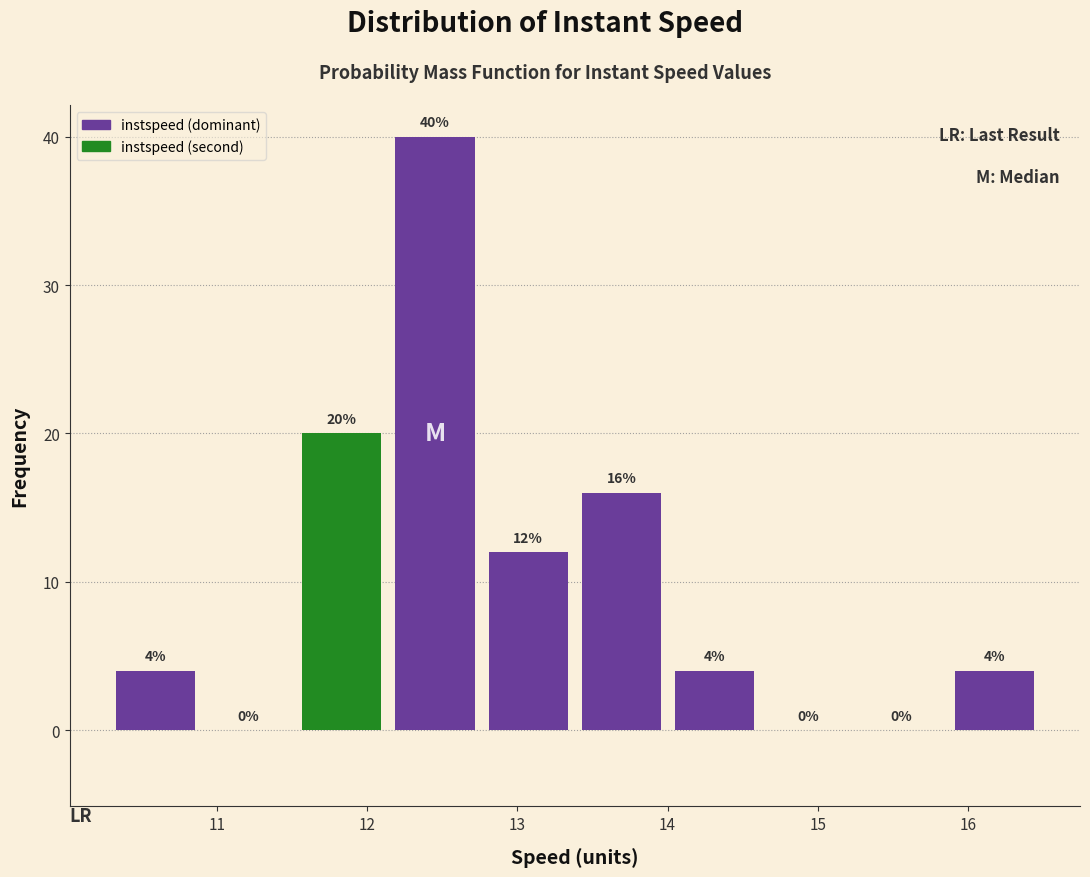

Reading left to right, transcribe this chart: for each bar, give the range it covers on the x-axis and its height. The bar edges are not printed on the chart, so give them approximately, as read against the axis.

10.3 to 10.9: 4
10.9 to 11.5: 0
11.5 to 12.1: 20
12.1 to 12.8: 40
12.8 to 13.4: 12
13.4 to 14.0: 16
14.0 to 14.6: 4
14.6 to 15.2: 0
15.2 to 15.9: 0
15.9 to 16.5: 4